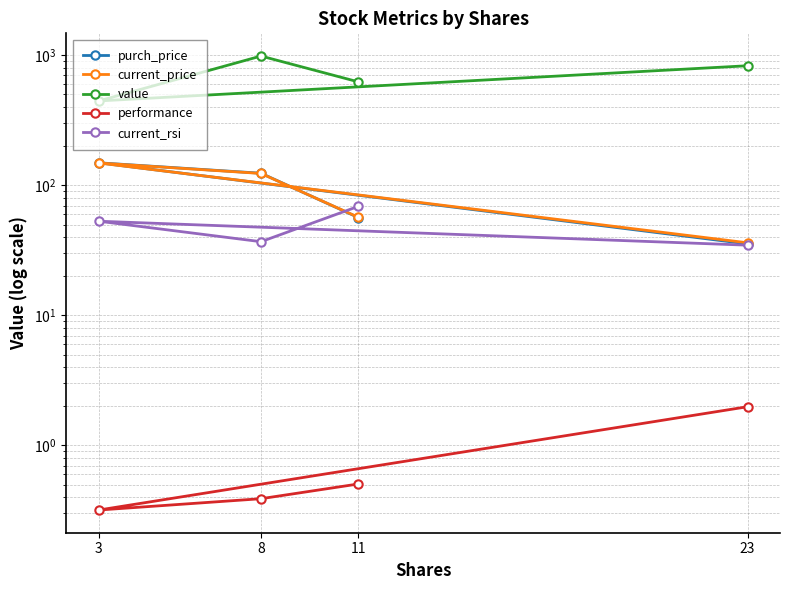

Which series has the largest range (max minus min)?

value